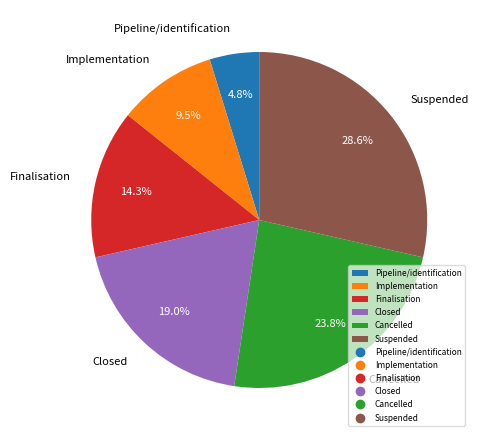

Count the number of slices in the pie.

6